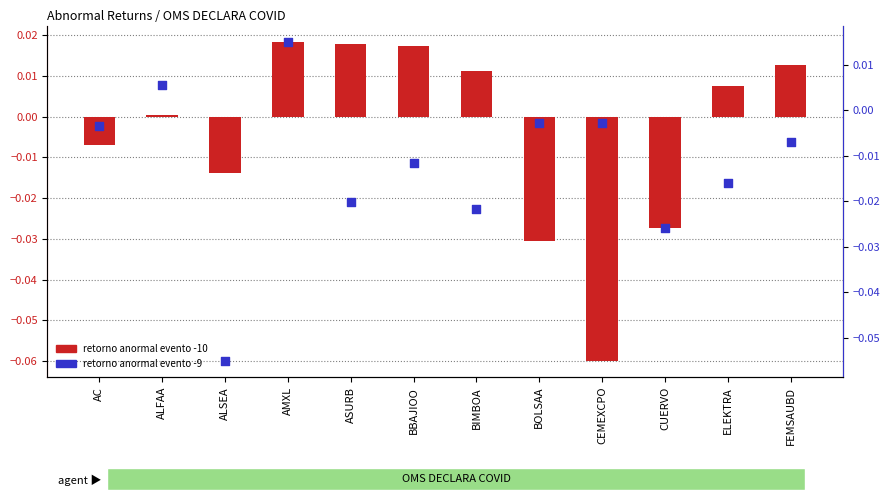

Is the value of retorno_anormal_evento_10 at ALSEA greater than the value of retorno_anormal_evento_9 at ALSEA?

Yes